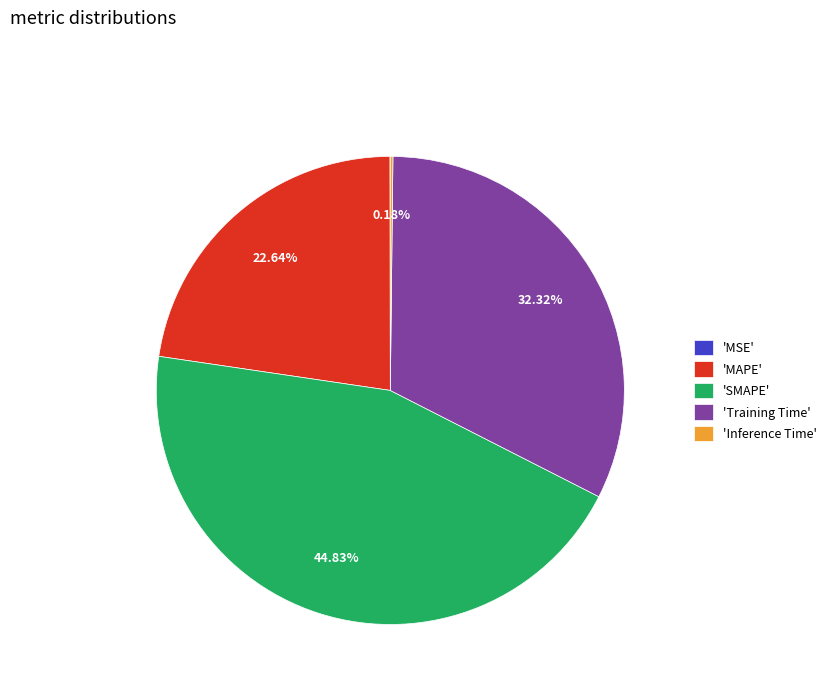

To the nearest percent, what is the difference between the largest and smallest slice percentages?

45%